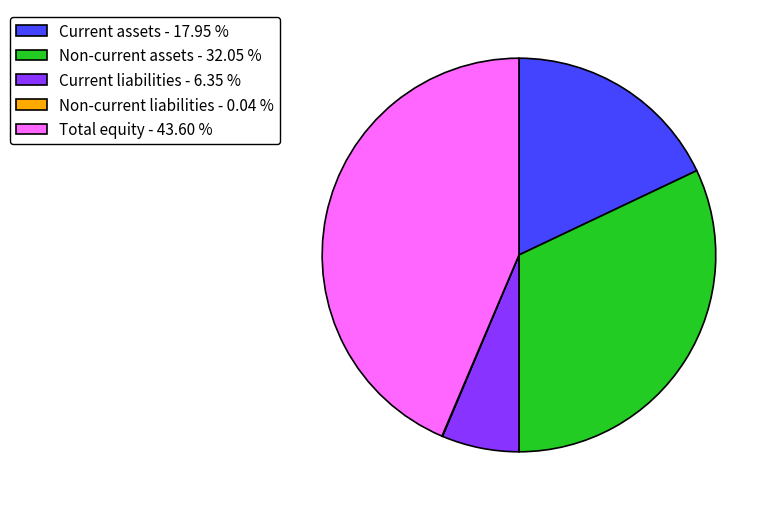

Does any single category account for the majority?

No